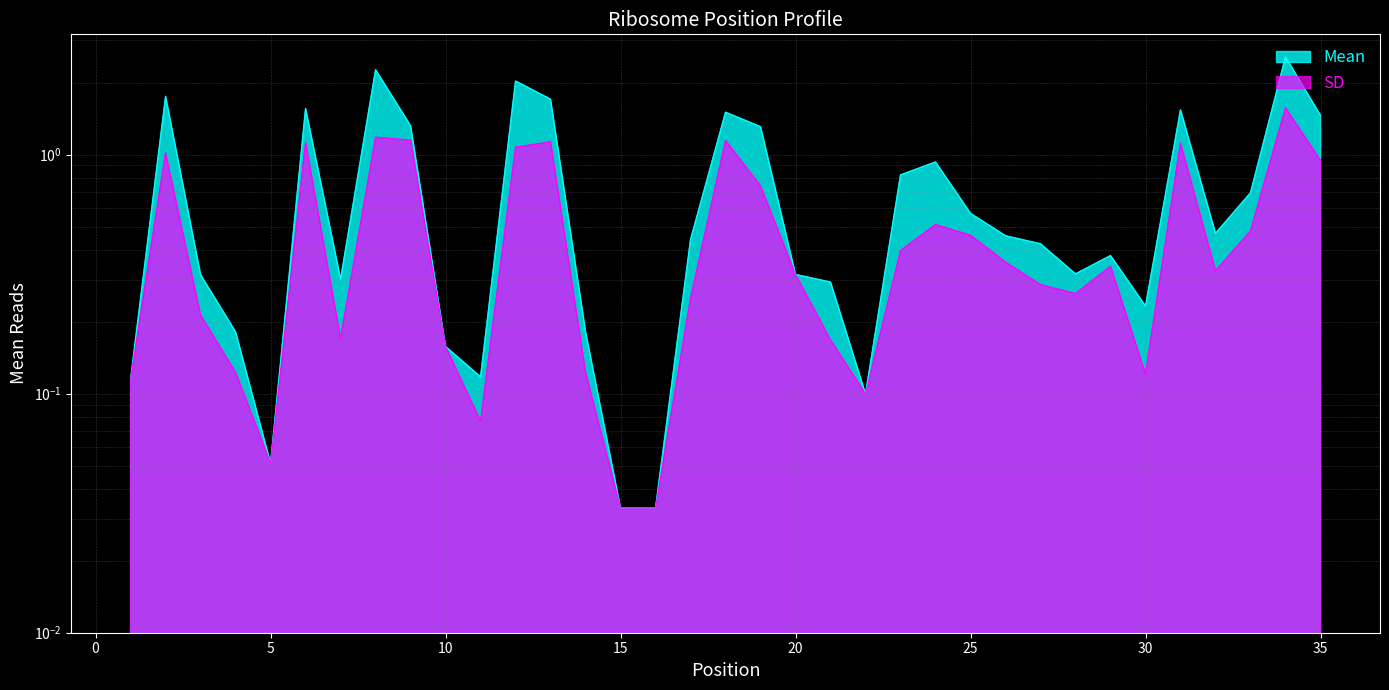

What is the difference between the Mean values at 30 and 19?

1.1